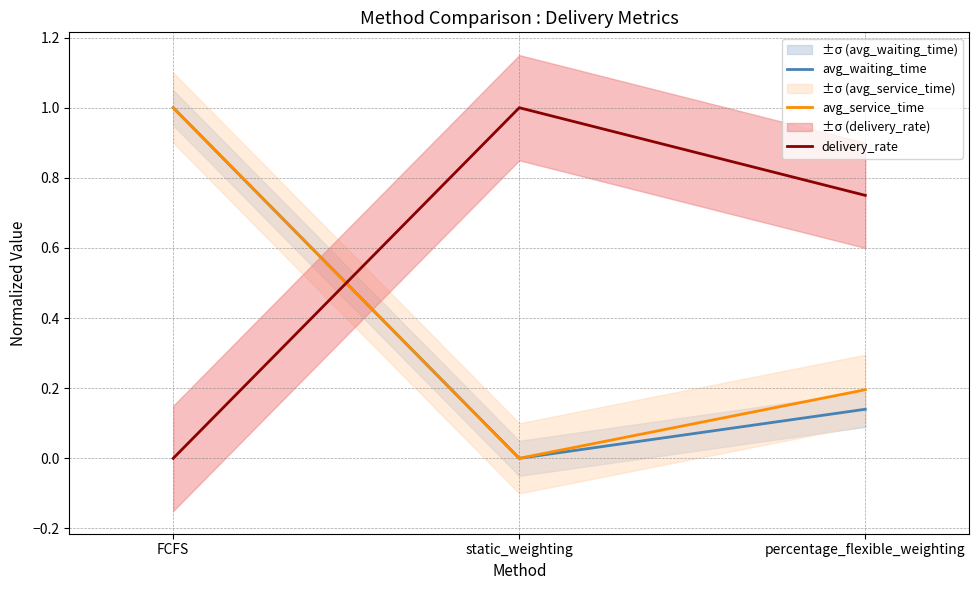

How many positive values does the delivery_rate series have?

2